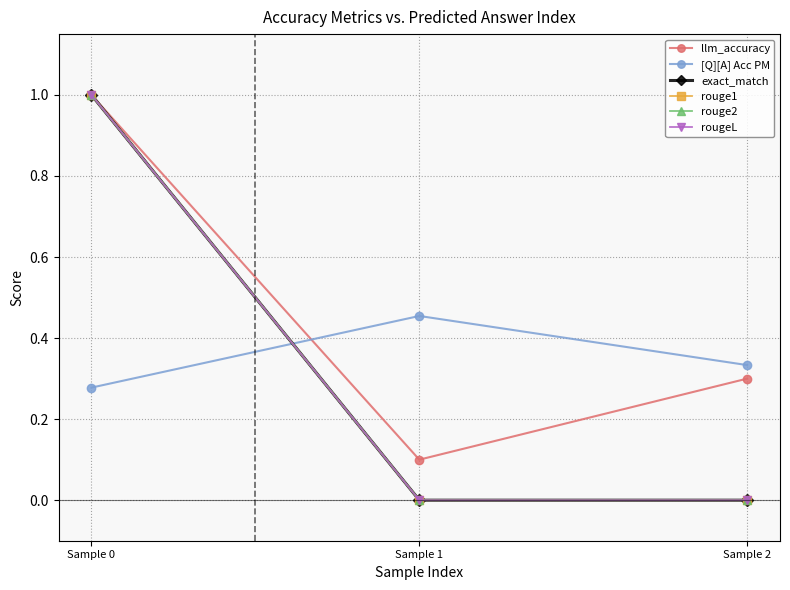

What is the difference between the highest and lowest values at Sample 0?

0.7